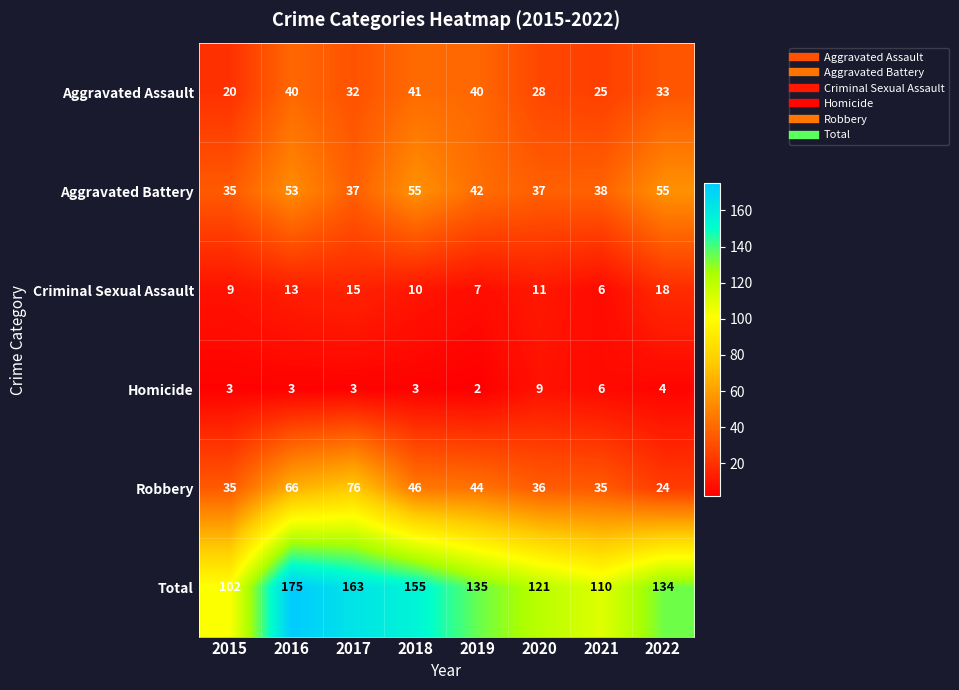

List the series in order of their peak value, highest first.

Total, Robbery, Aggravated Battery, Aggravated Assault, Criminal Sexual Assault, Homicide